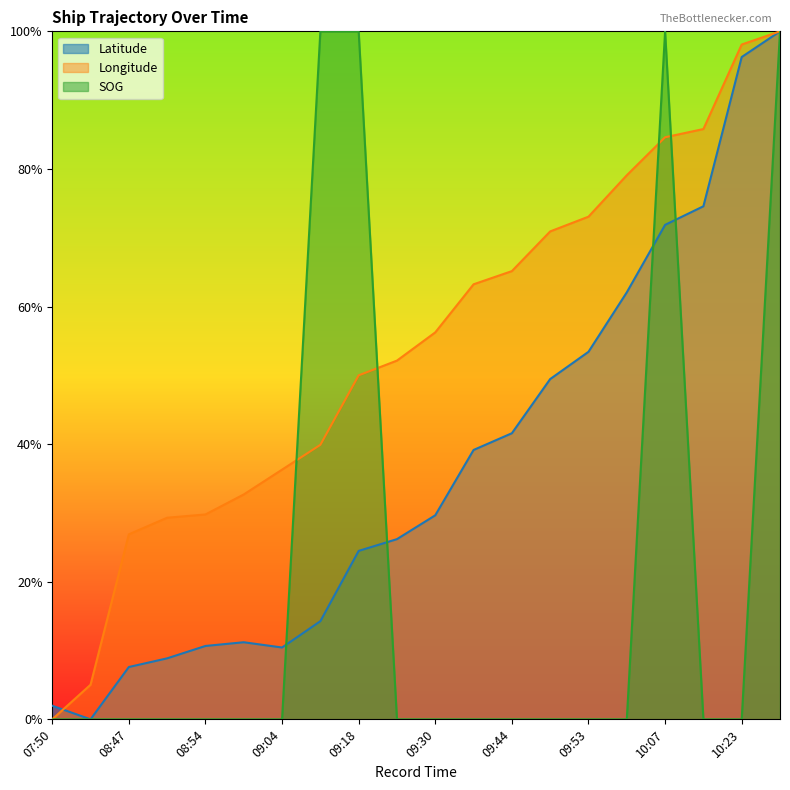

Rank the series by their maximum value, from lowest to highest.

Latitude, Longitude, SOG